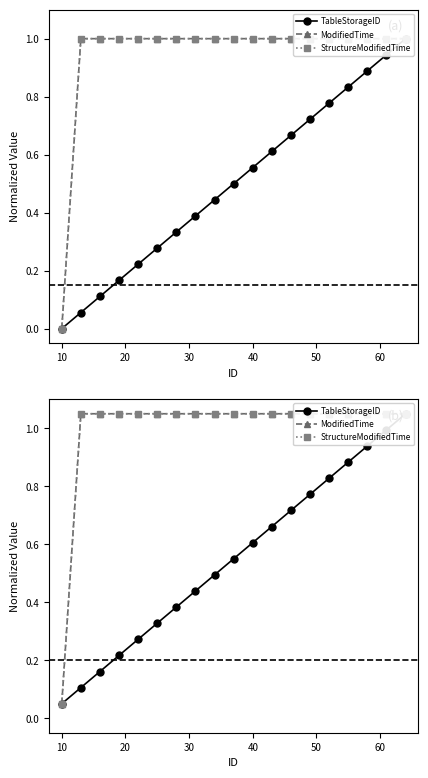

True or false: ModifiedTime has more than 0 interior local peaks.

False